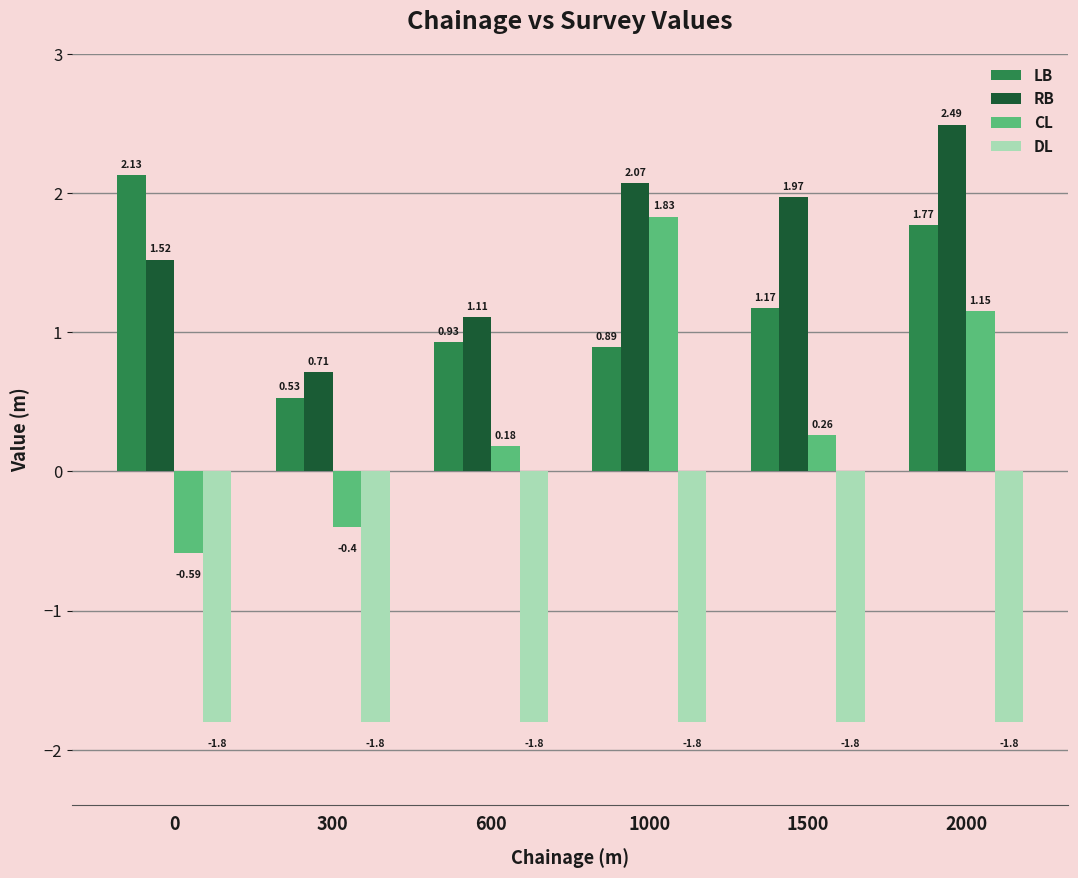

Between 1000 and 1500, which series saw the biggest shift?

CL